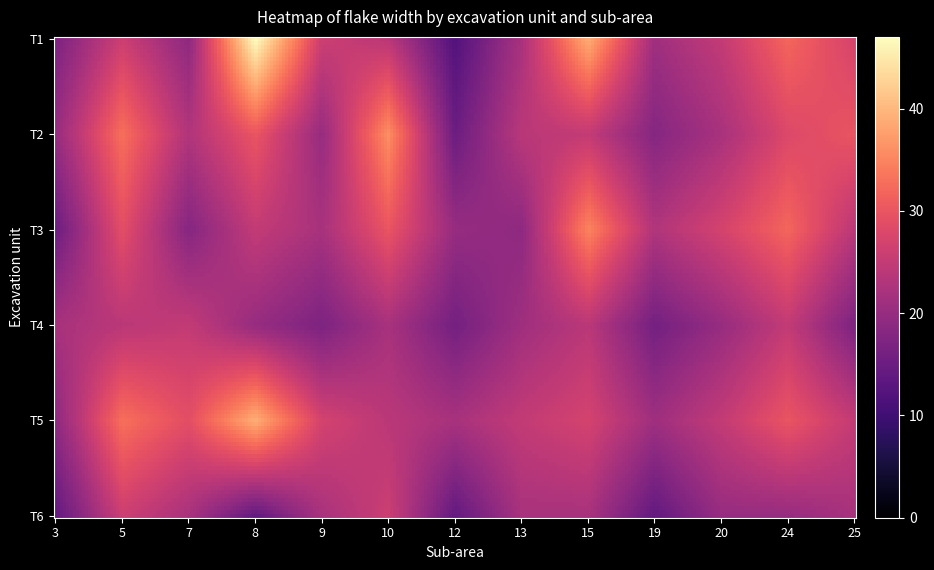

The T4 series shows 17 at 25. True or false?

True